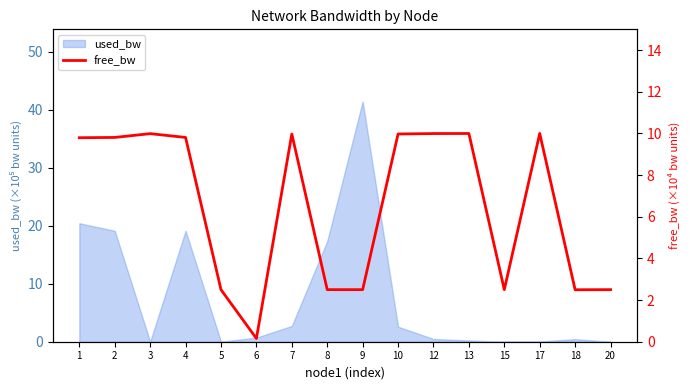

How many data points are above 9?

9